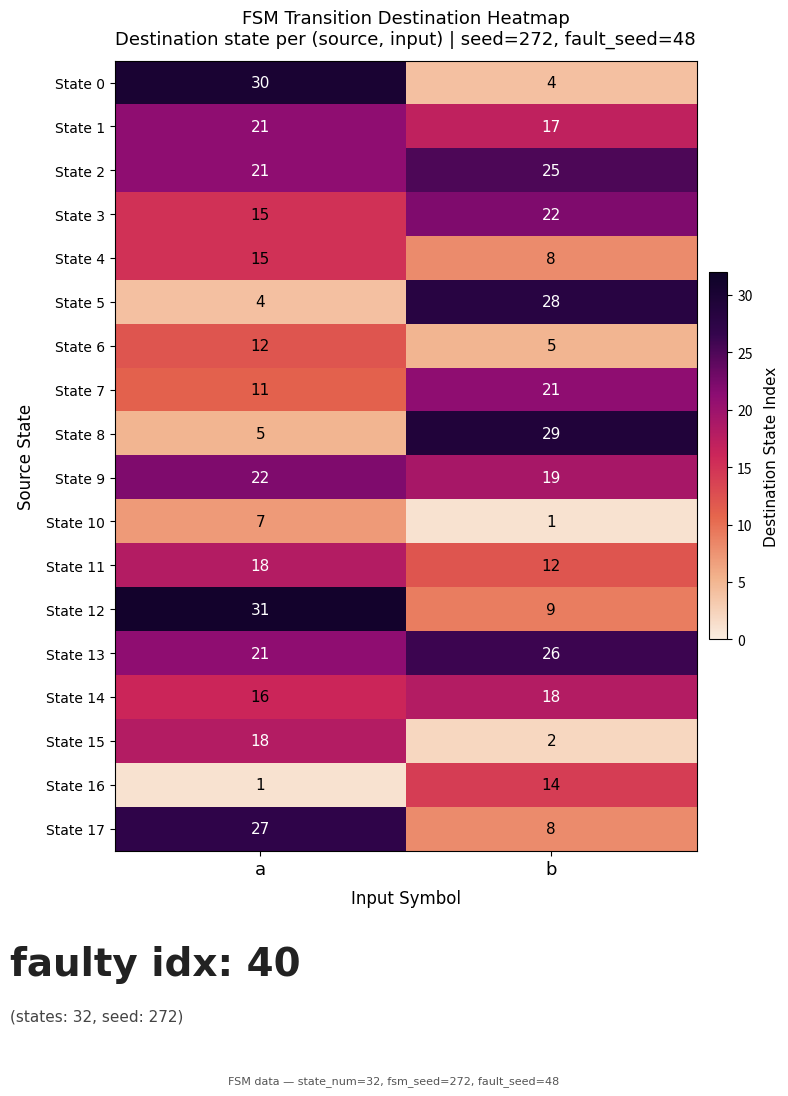

Where is State 16 nearest to the value 7?

a